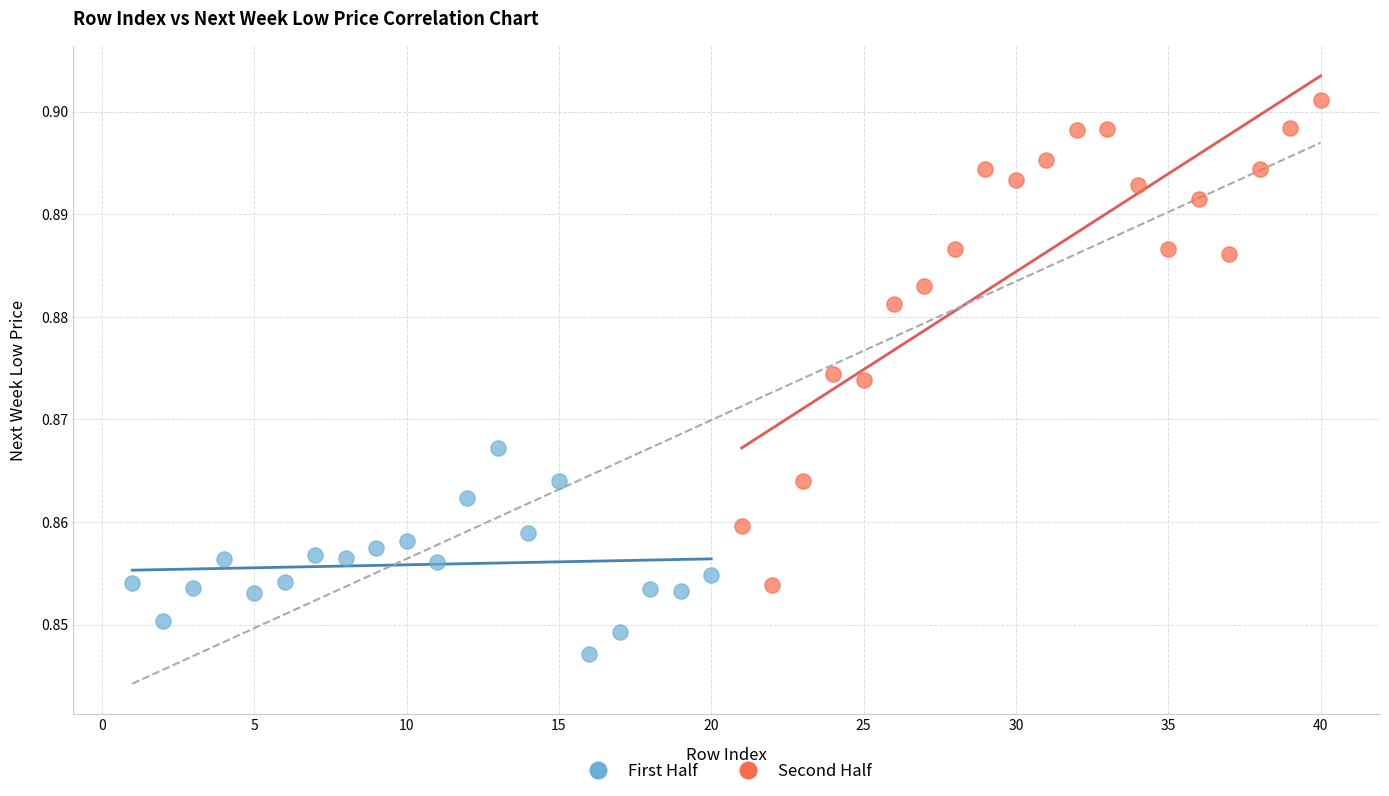

Which series has the largest Y range (max minus min)?

Second Half